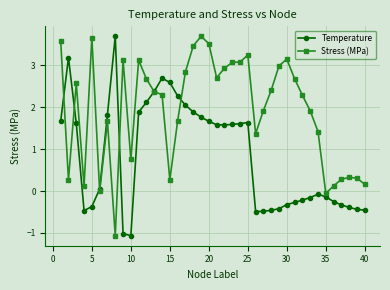

What is the value of the Stress (MPa) point at the 29th from the left?

3.0